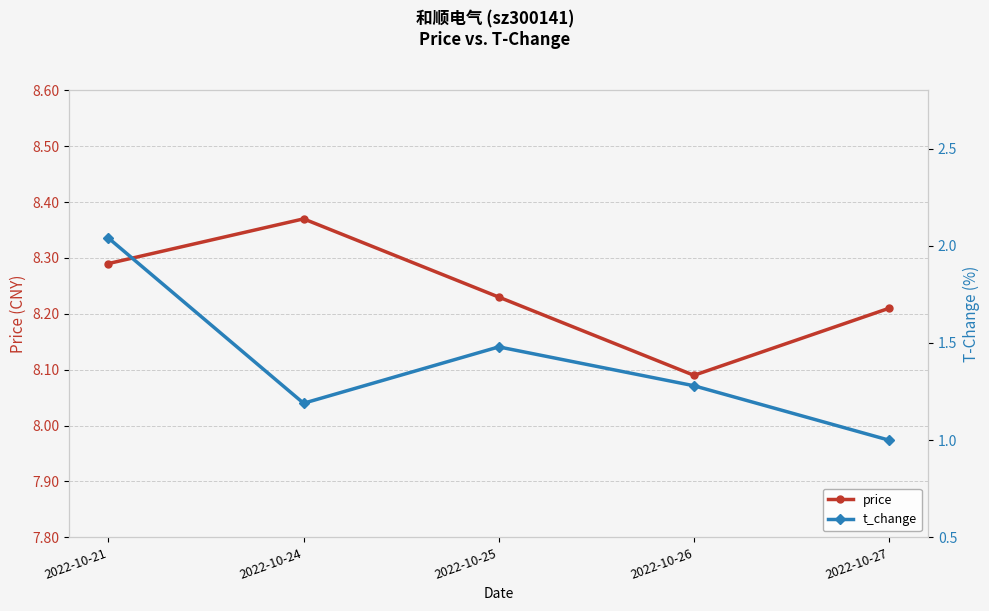

True or false: price and t_change cross at least once.

False